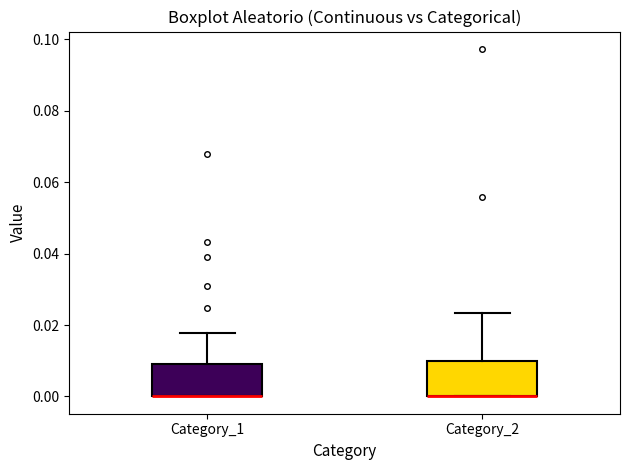

Where is the upper edge of the box for Category_2 on the y-axis? The values are not printed on the chart, so give them approximately, as read against the axis.

0.010